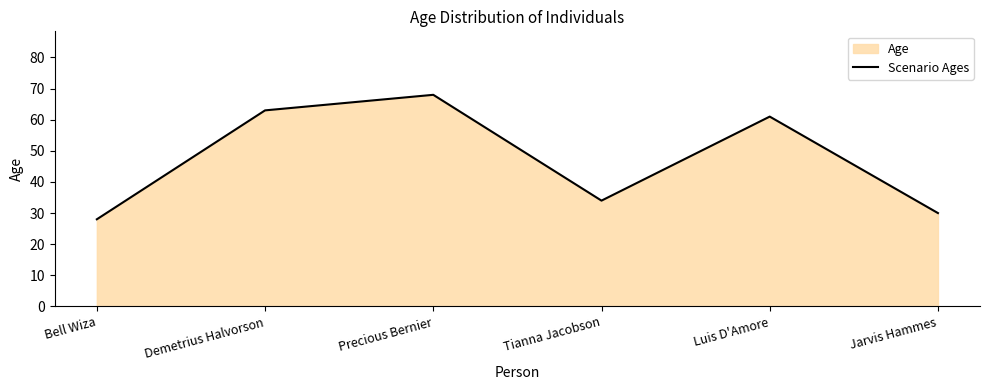

Approximately how many times larger is the value at Tianna Jacobson compared to Demetrius Halvorson?

0.5